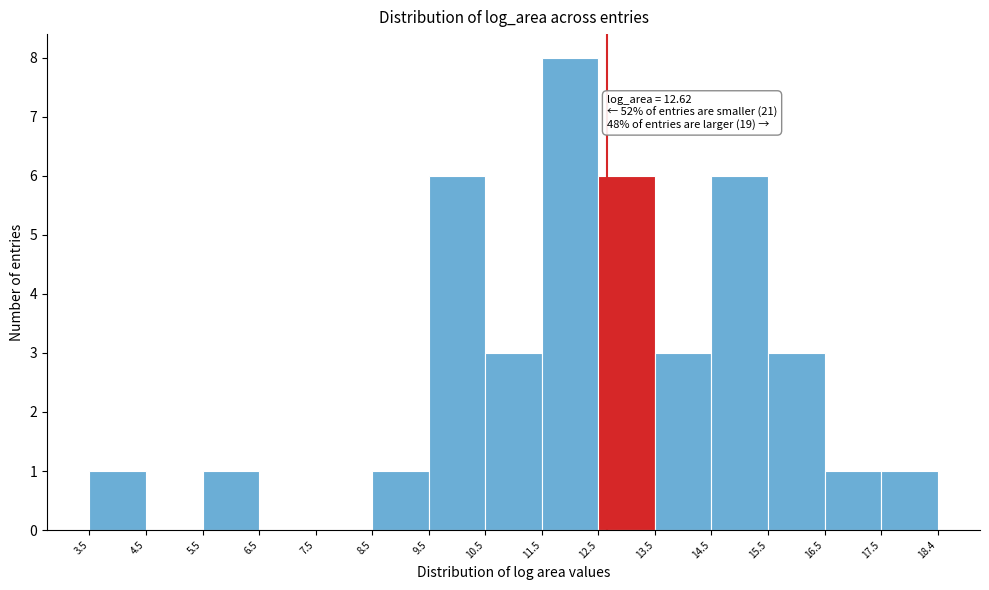

Over which range of the x-axis is the bar tallest?

11.5 to 12.5